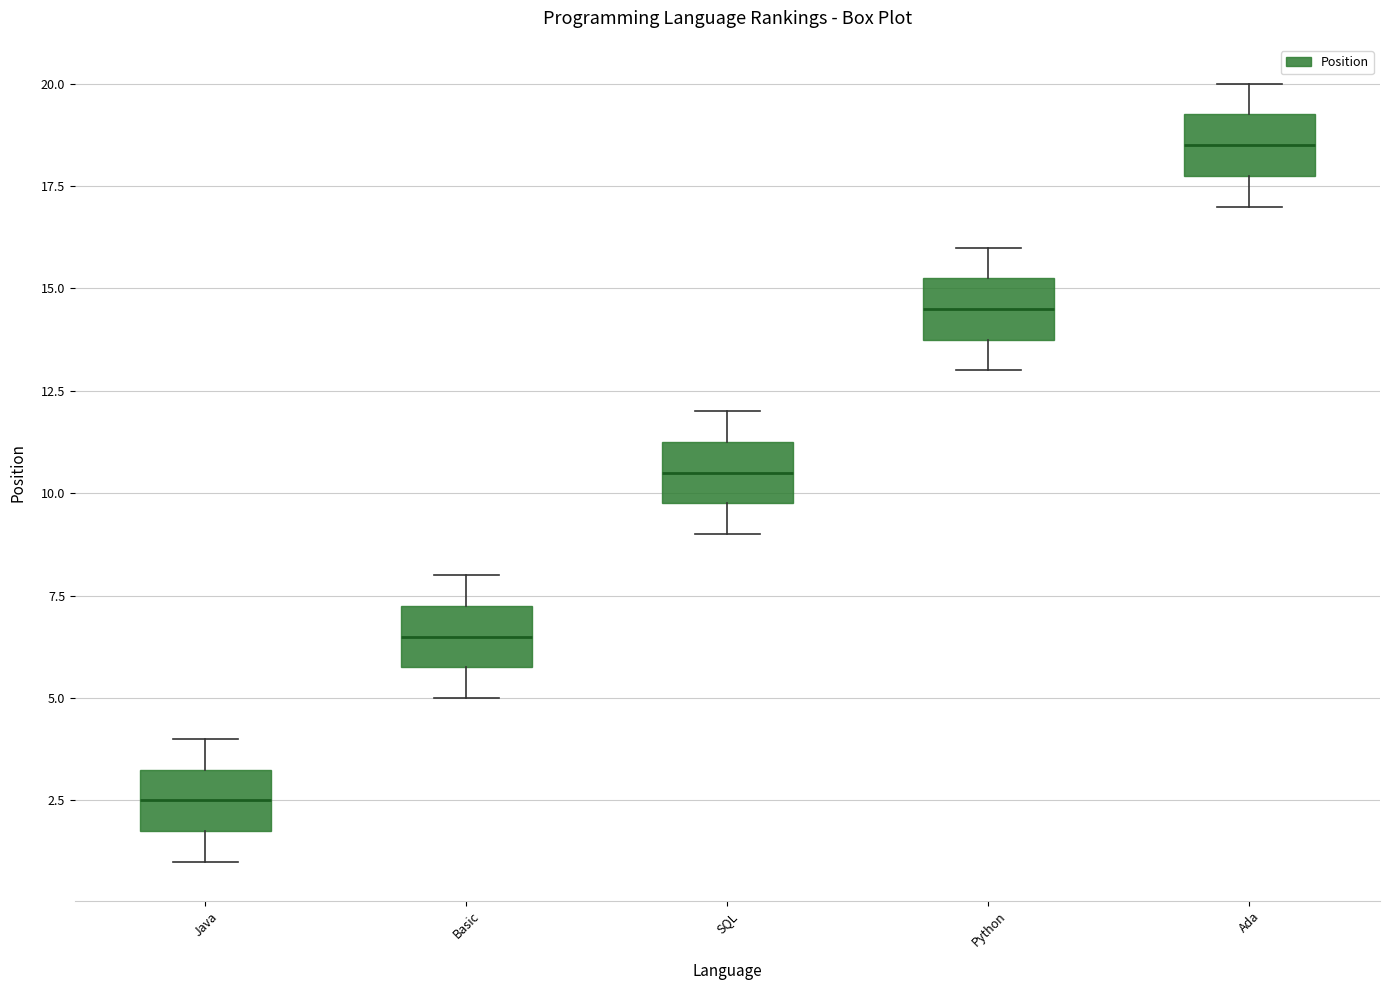

Which box has the lowest median line?

Java